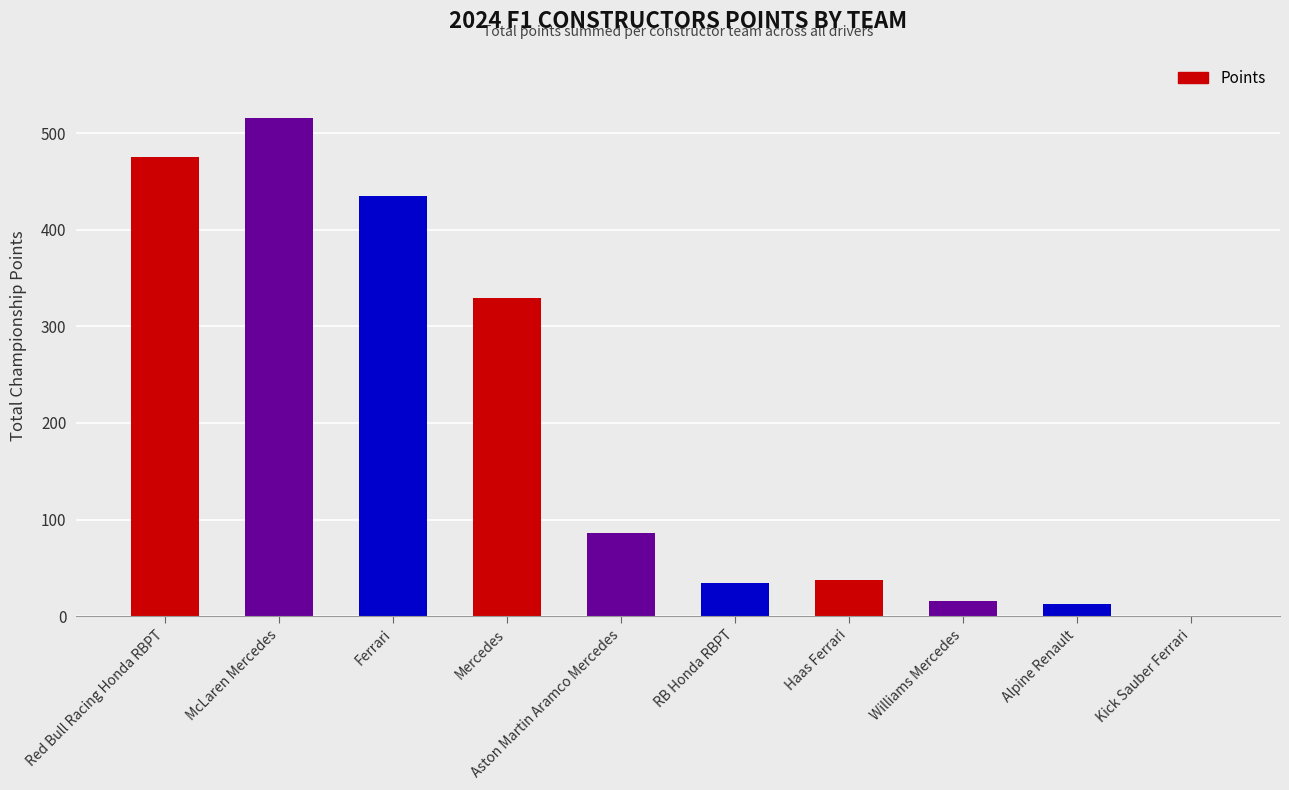

True or false: the data shows 0 at Kick Sauber Ferrari.

True